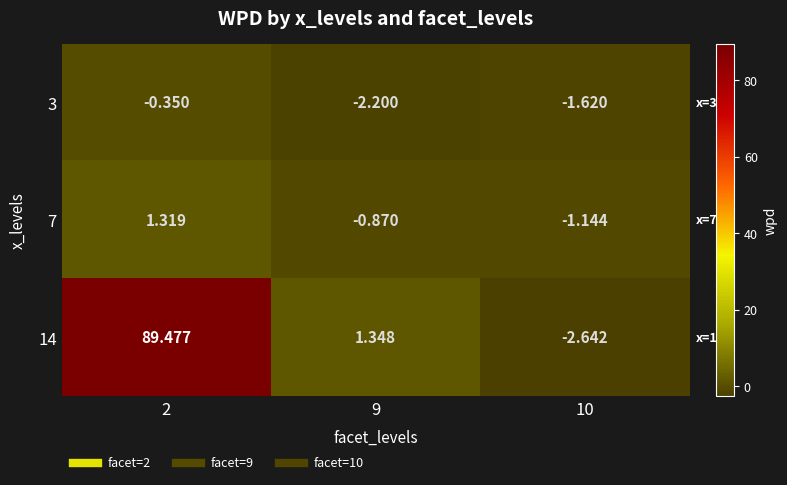

Is the value of 7 at 2 greater than the value of 14 at 2?

No